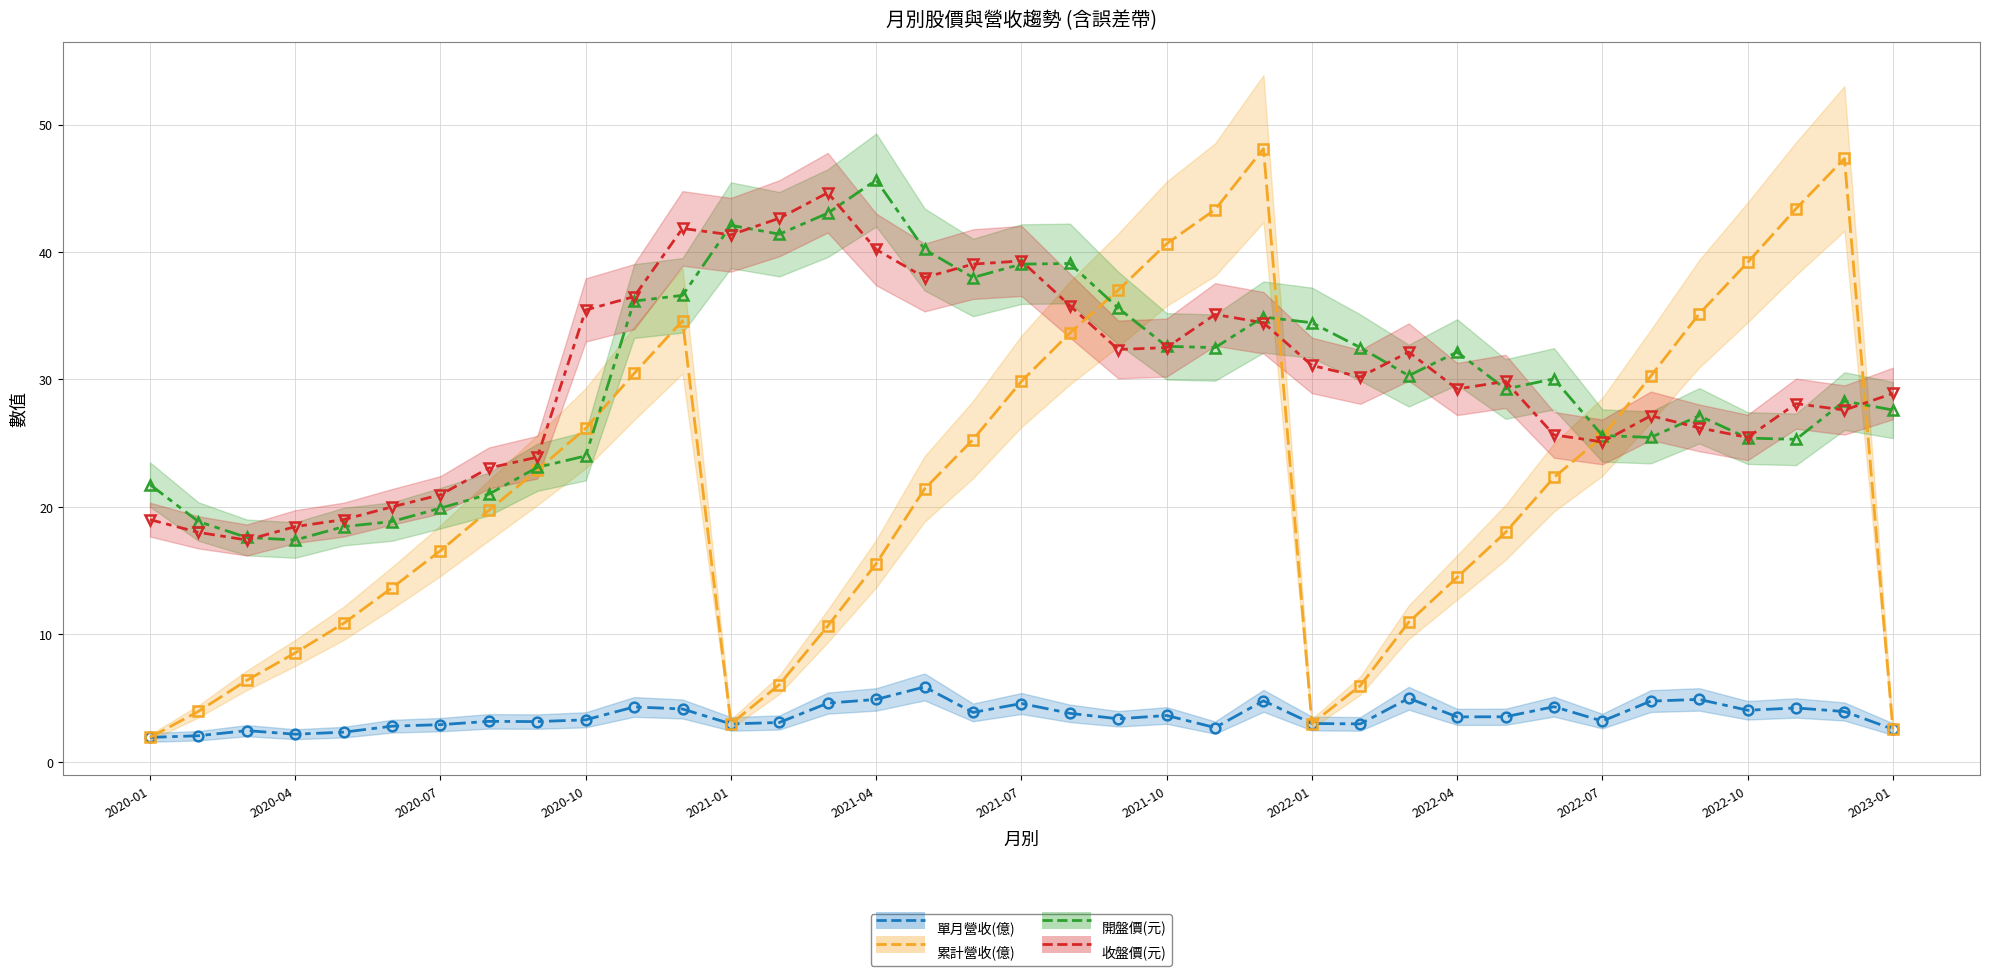

In 收盤價(元), how many points are higher than both neighbors (excluding endpoints)?

8